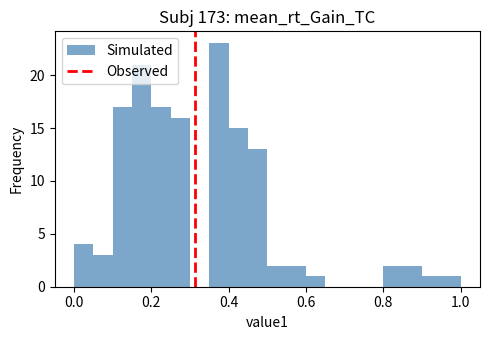

Around what value on the x-axis is the tallest bar? Give the approximate position of its centre, as read against the axis.

0.38